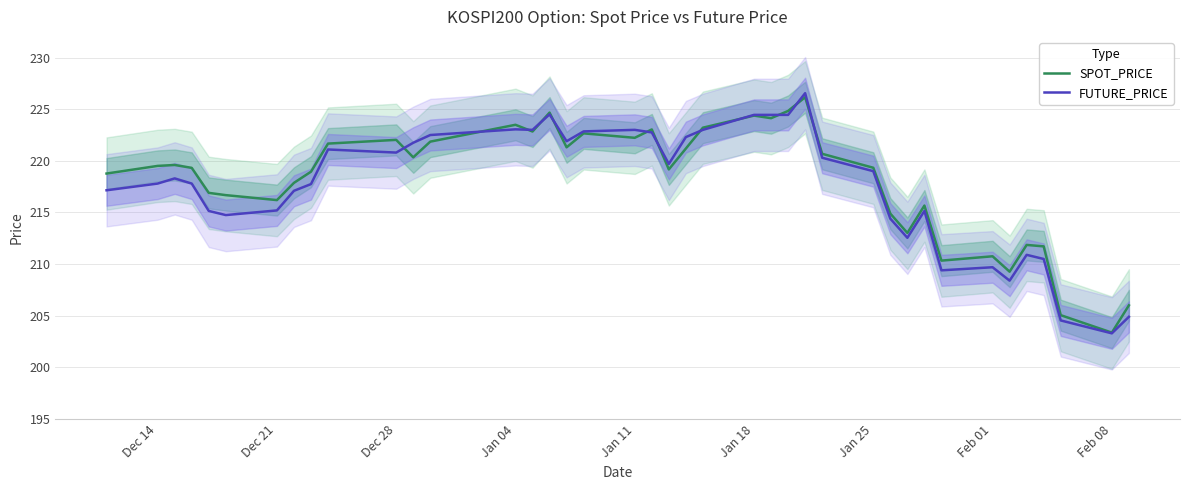

What is the maximum value for SPOT_PRICE?

226.2